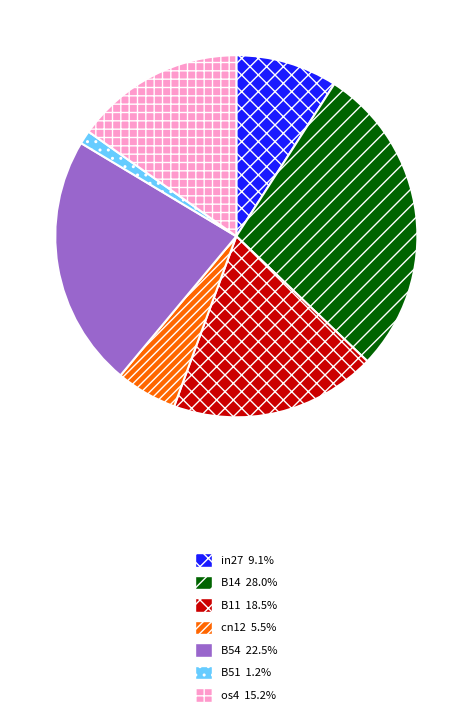

Is the sum of B51 1.2% and os4 15.2% greater than half?

No